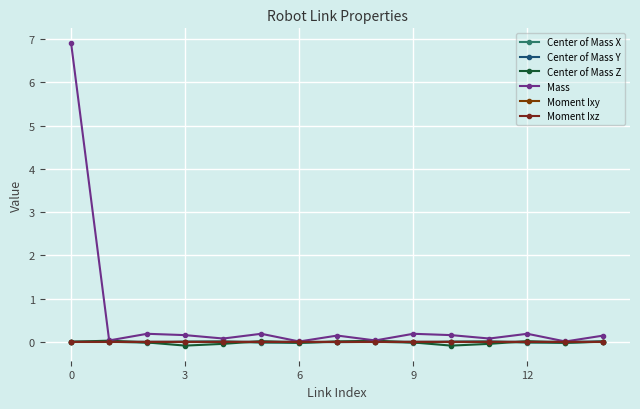

Is this an area chart (filled region under the line)?

No